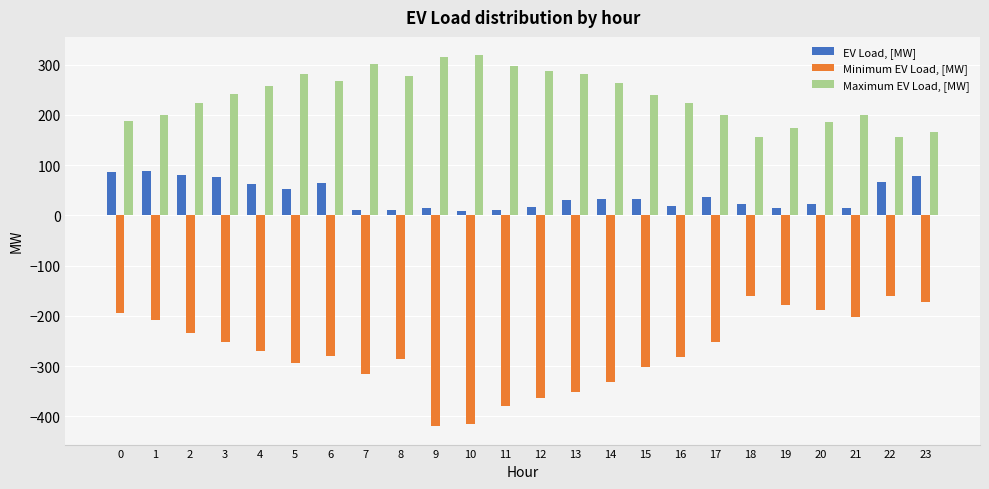

How many values in the EV Load, [MW] series exceed 32?

12